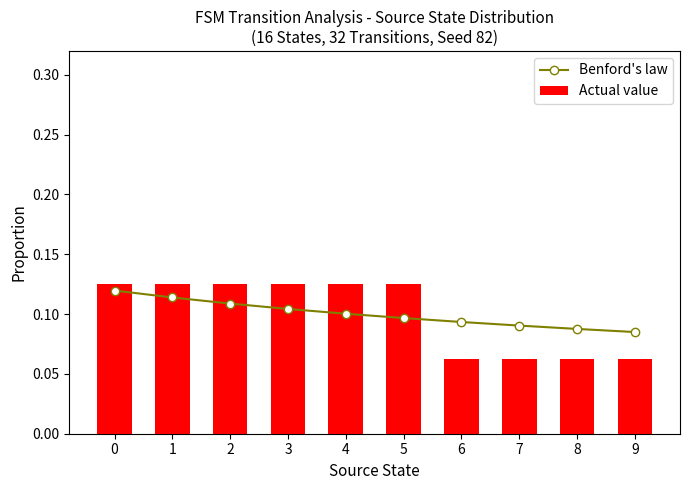

Which series has the largest total across all categories?

Benford's law